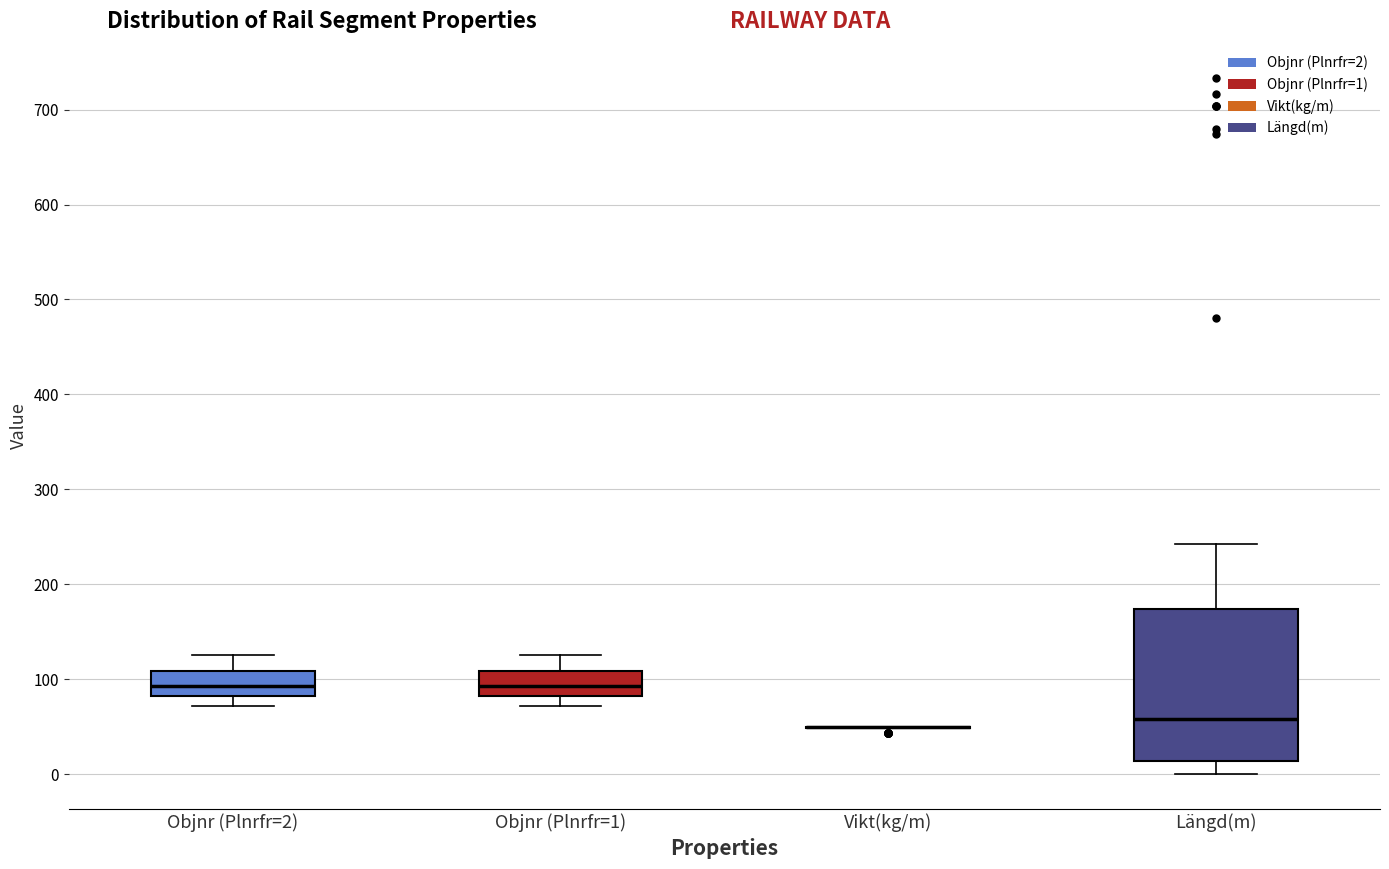

Reading left to right, read every box against the y-axis: the position of its median line, the range the box covers, and the ends of its whiskers. The values are not printed on the chart, so give them approximately, as read against the axis.

Objnr (Plnrfr=2): median 90, box 80 to 110, whiskers 70 to 130
Objnr (Plnrfr=1): median 90, box 80 to 110, whiskers 70 to 130
Vikt(kg/m): box collapsed to a line at 50, whiskers 50 to 50
Längd(m): median 60, box 10 to 170, whiskers 0 to 240